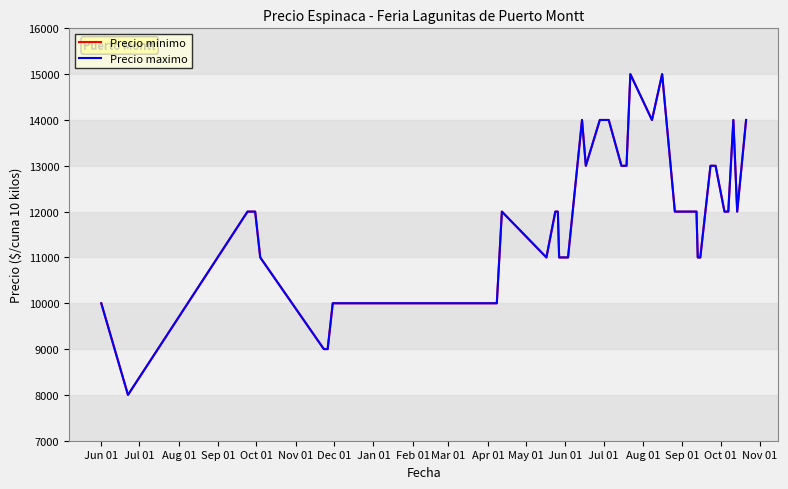

Does the chart have visible grid lines?

No